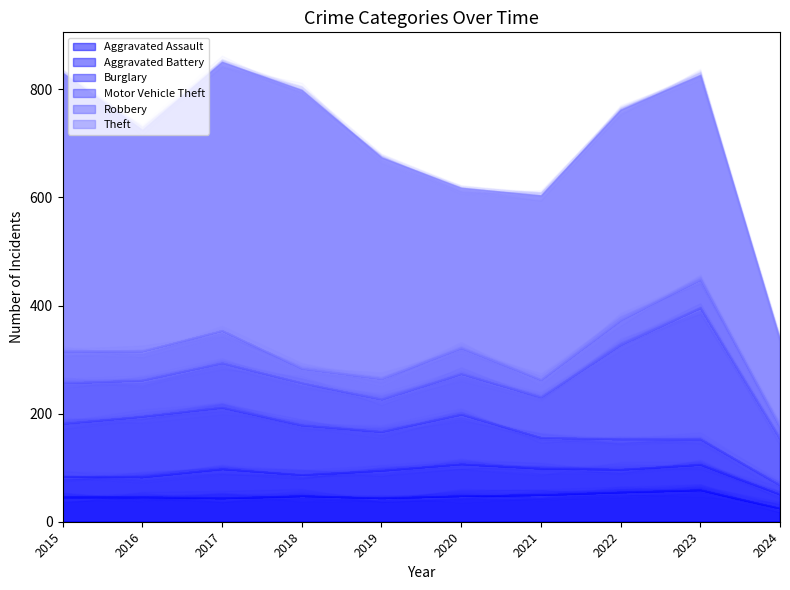

Which series has the largest total across all categories?

Theft